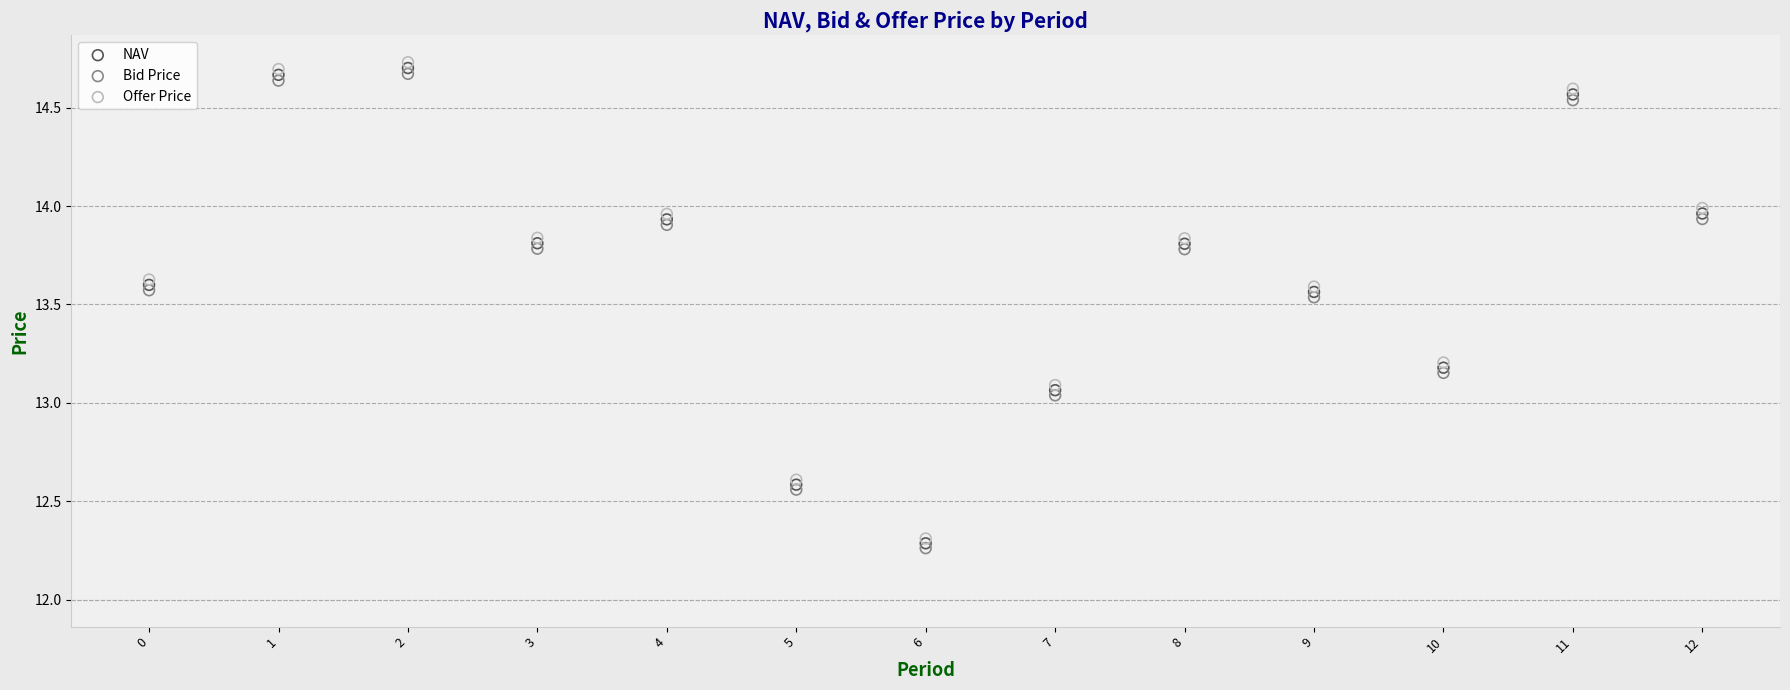

Which series has the largest Y range (max minus min)?

Offer Price